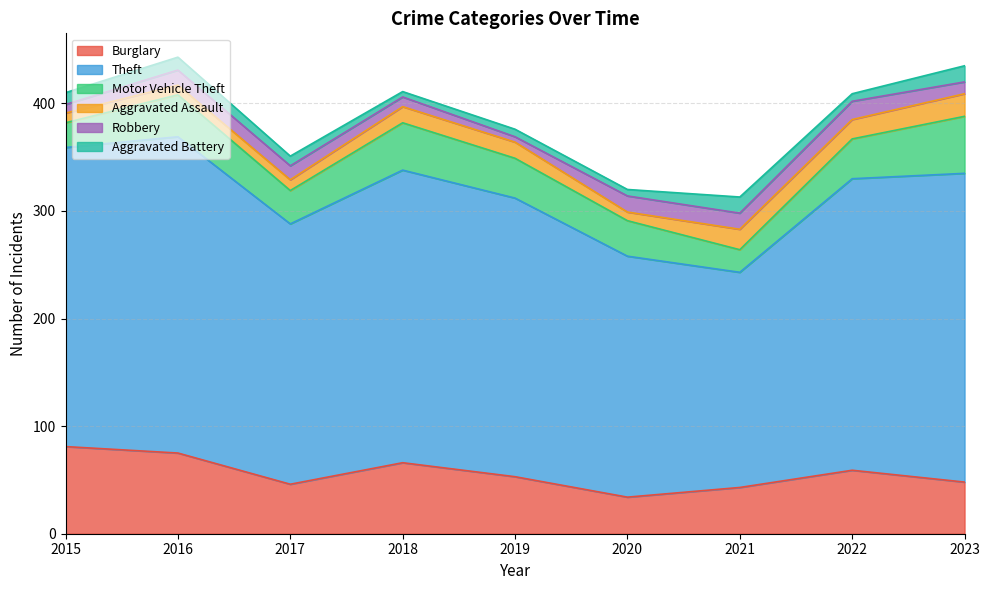

What is the approximate value of Motor Vehicle Theft at 2018, to the nearest 10?

40